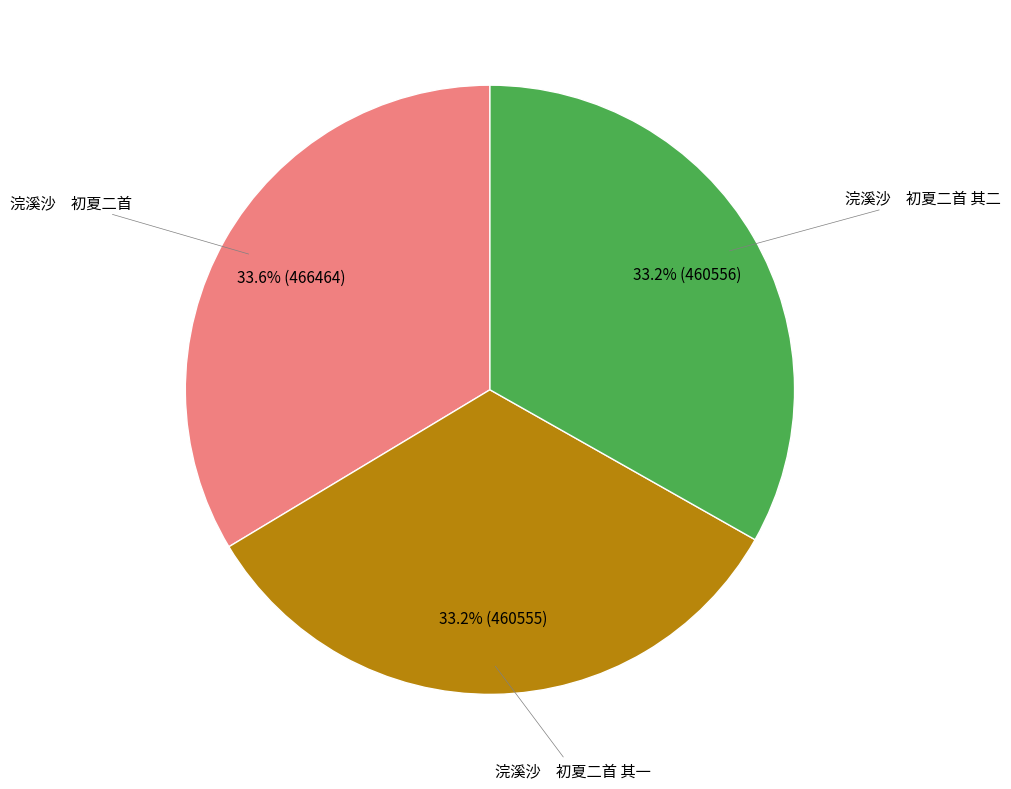

How many segments does this pie chart have?

3